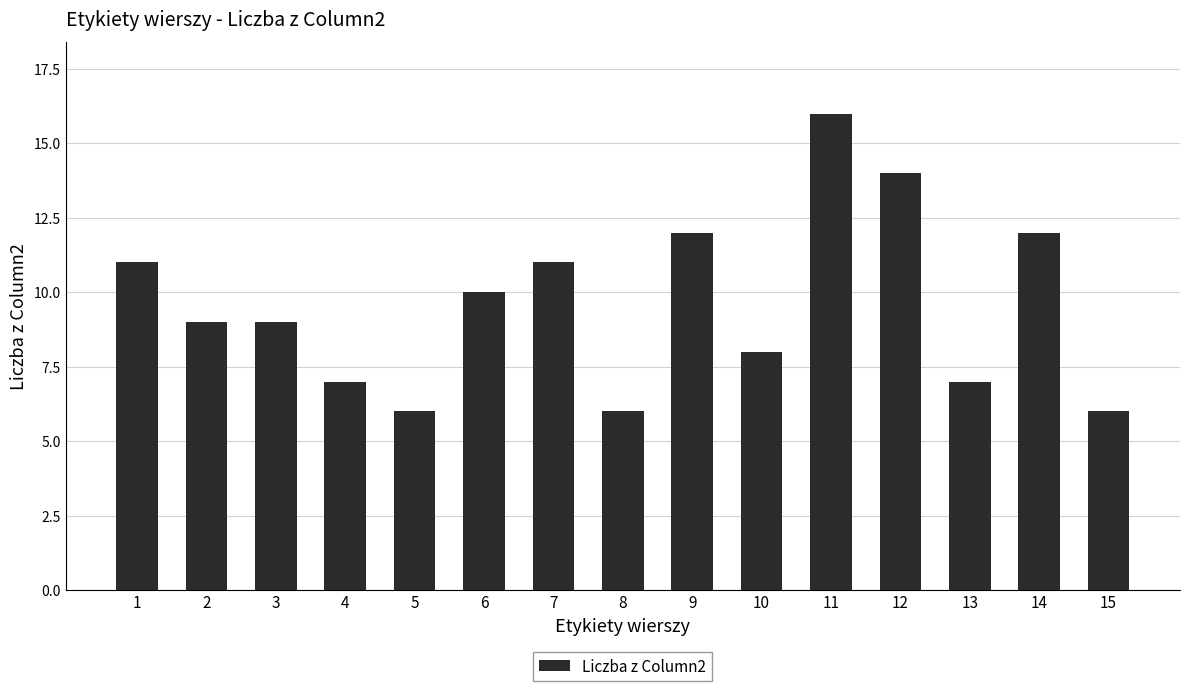

Reading left to right, what are all the values shown in this chart?

1=11	2=9	3=9	4=7	5=6	6=10	7=11	8=6	9=12	10=8	11=16	12=14	13=7	14=12	15=6